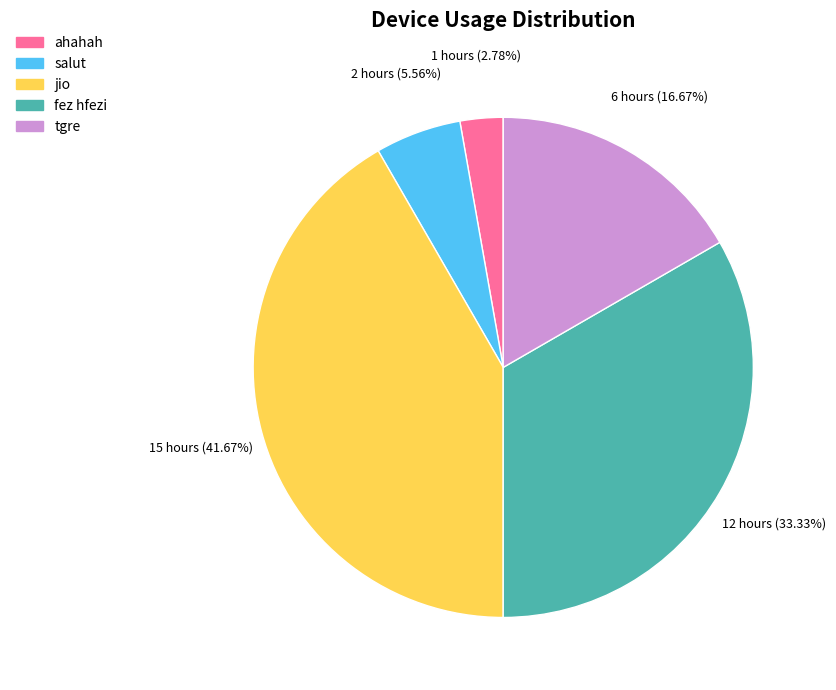

Is there any slice that represents more than half of the pie?

No